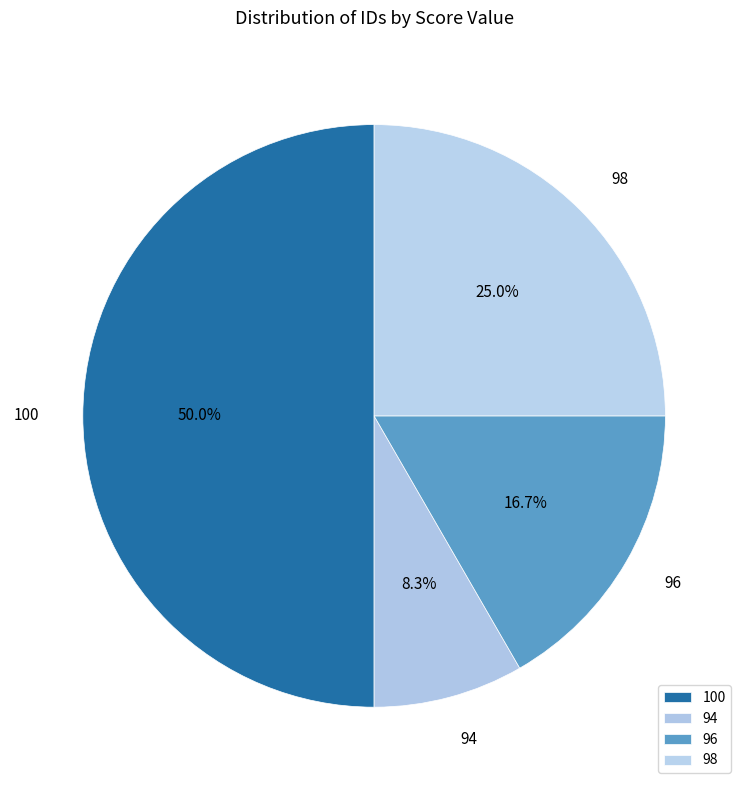

Does 96 represent more than half of the total?

No